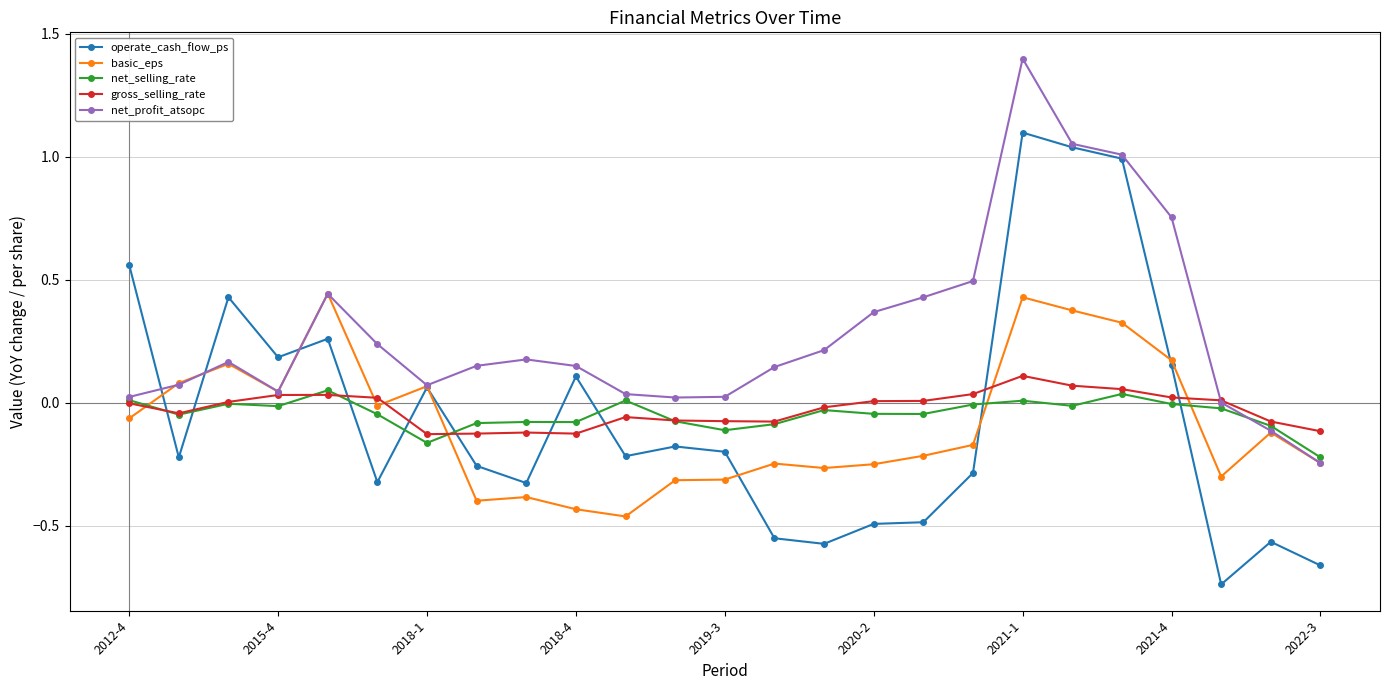

What is the maximum value shown in the chart?

1.4